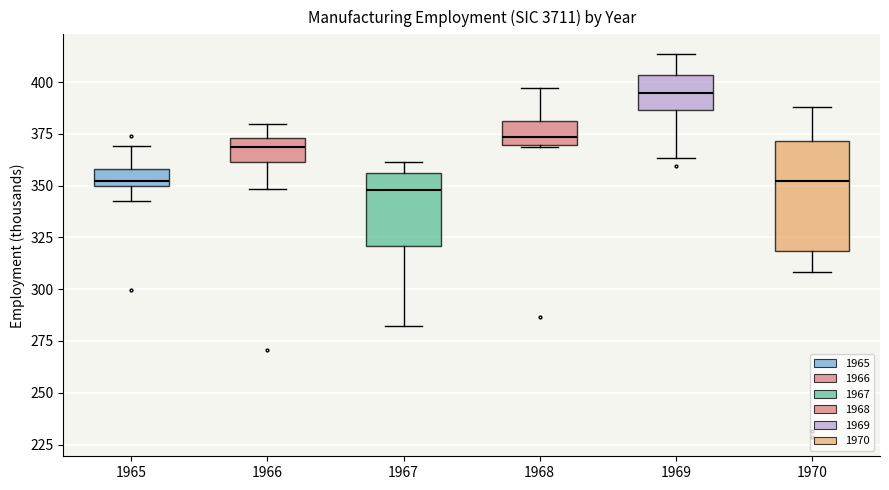

Where is the upper edge of the box at x = 1968 on the y-axis? The values are not printed on the chart, so give them approximately, as read against the axis.

380